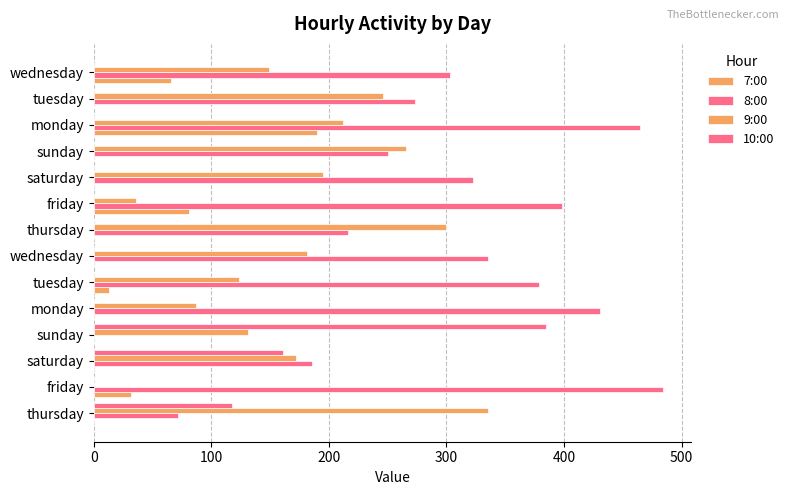

Reading left to right, what are all the values shown in this chart?

7:00: 0	32	0	0	0	13	0	0	81	0	0	190	0	66
8:00: 72	484	186	0	431	379	335	216	398	323	250	465	273	303
9:00: 335	0	172	131	87	124	181	300	36	195	266	212	246	149
10:00: 118	0	161	385	0	0	0	0	0	0	0	0	0	0